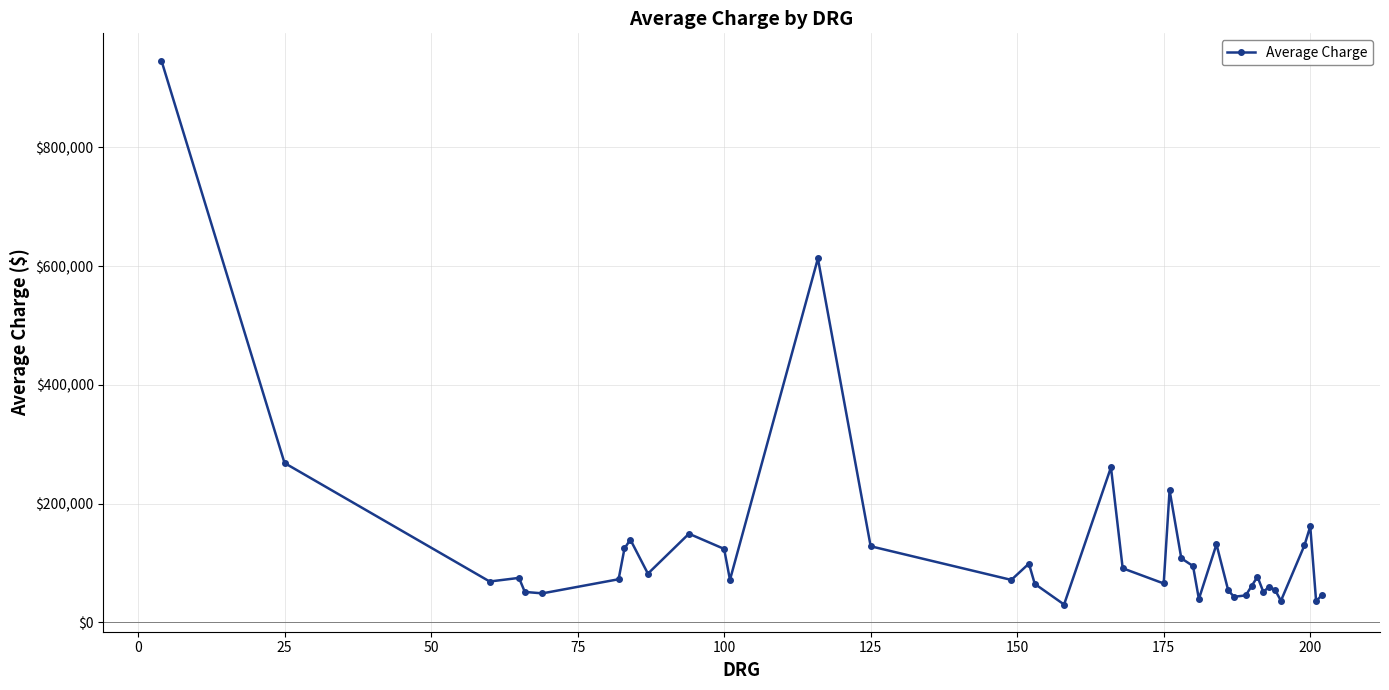

What is the difference between the second highest and minimum values?

582845.7